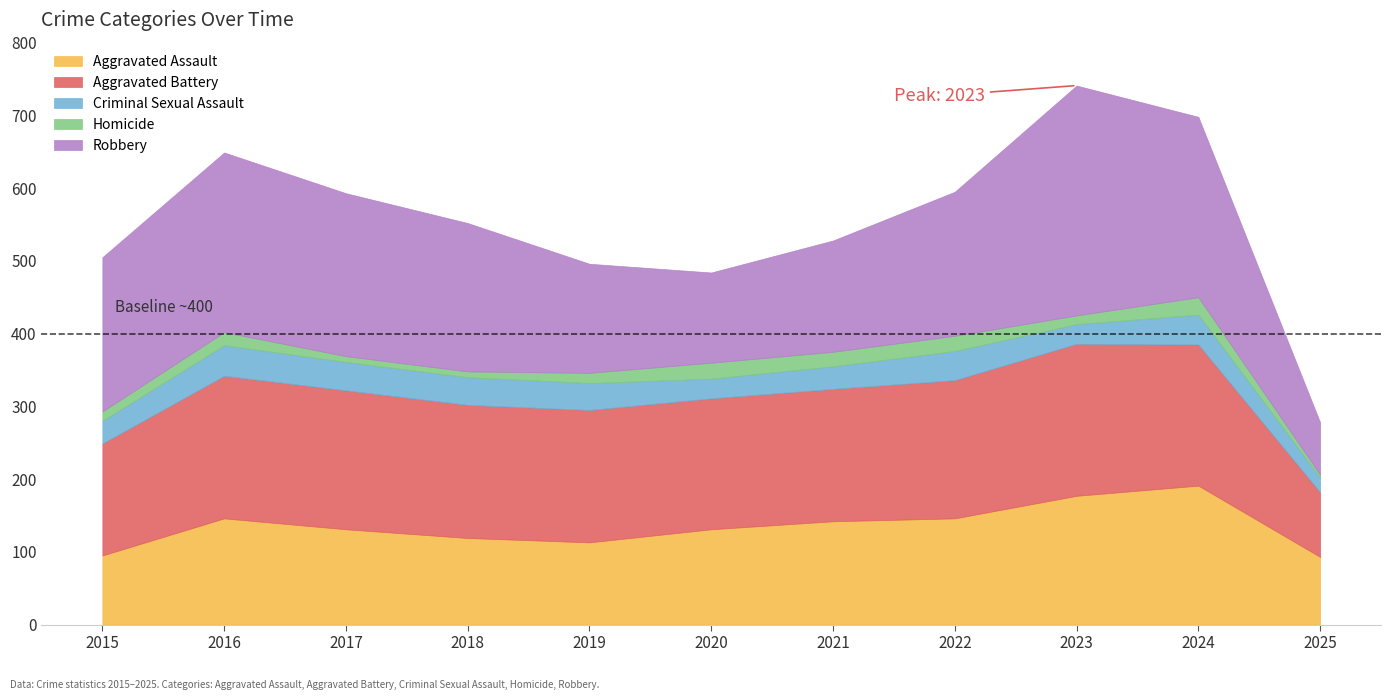

Reading left to right, transcribe all the data shown in this chart.

Aggravated Assault: 95	146	131	119	113	131	142	146	177	191	93
Aggravated Battery: 154	196	191	183	182	180	182	190	209	194	89
Criminal Sexual Assault: 31	42	39	38	37	27	31	40	27	41	20
Homicide: 13	18	8	8	14	22	20	21	12	24	4
Robbery: 212	247	224	204	150	124	153	198	316	248	72